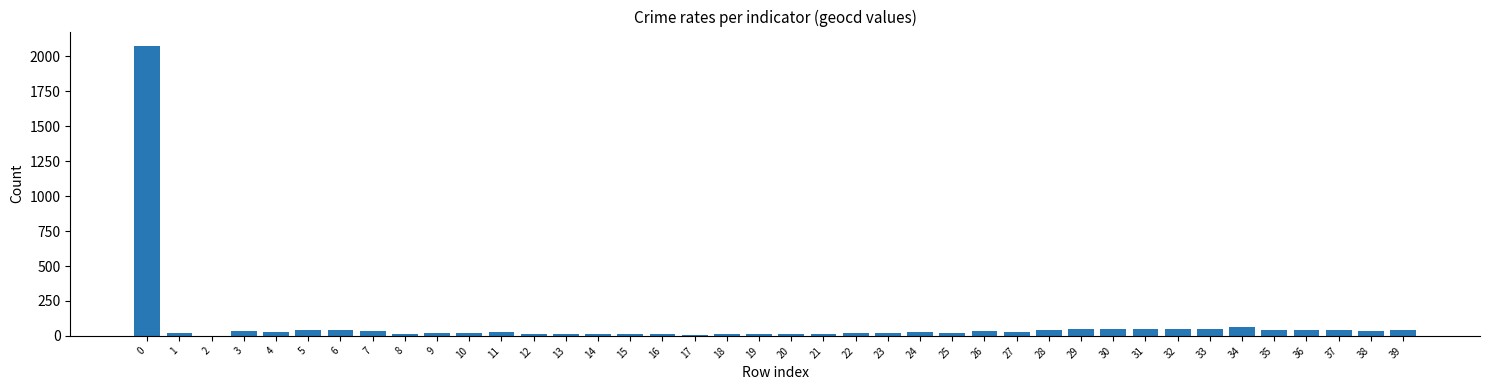

Count the number of categories in the chart.

40